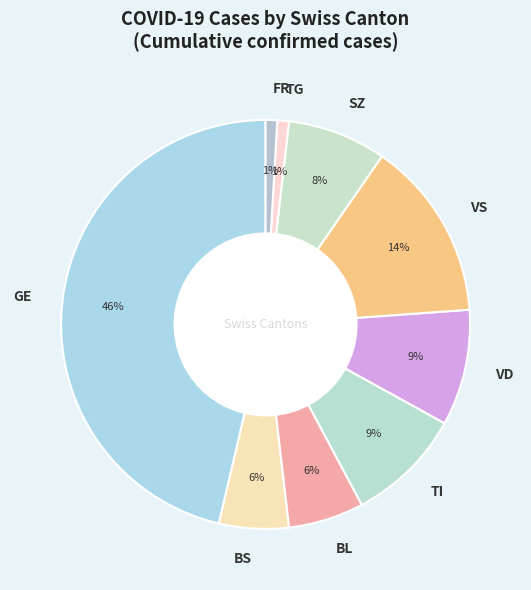

What is the largest slice in the pie chart?

GE